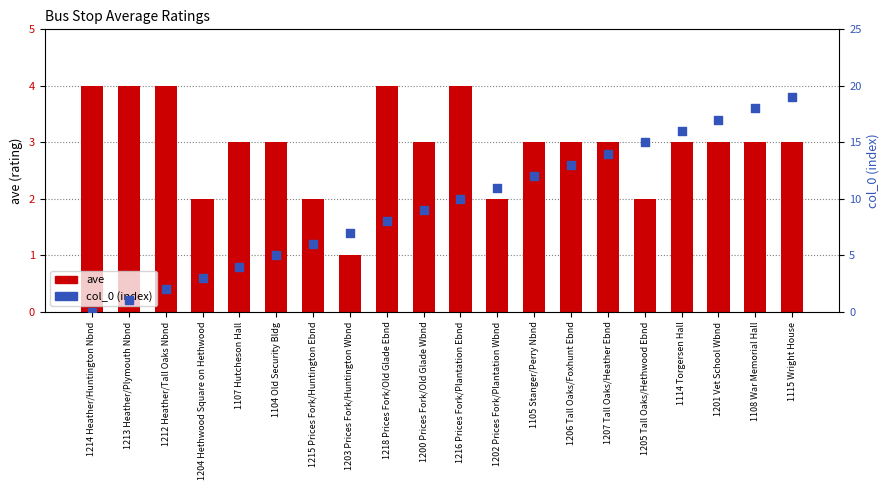

At which category is the sum across all series the highest?

1115 Wright House